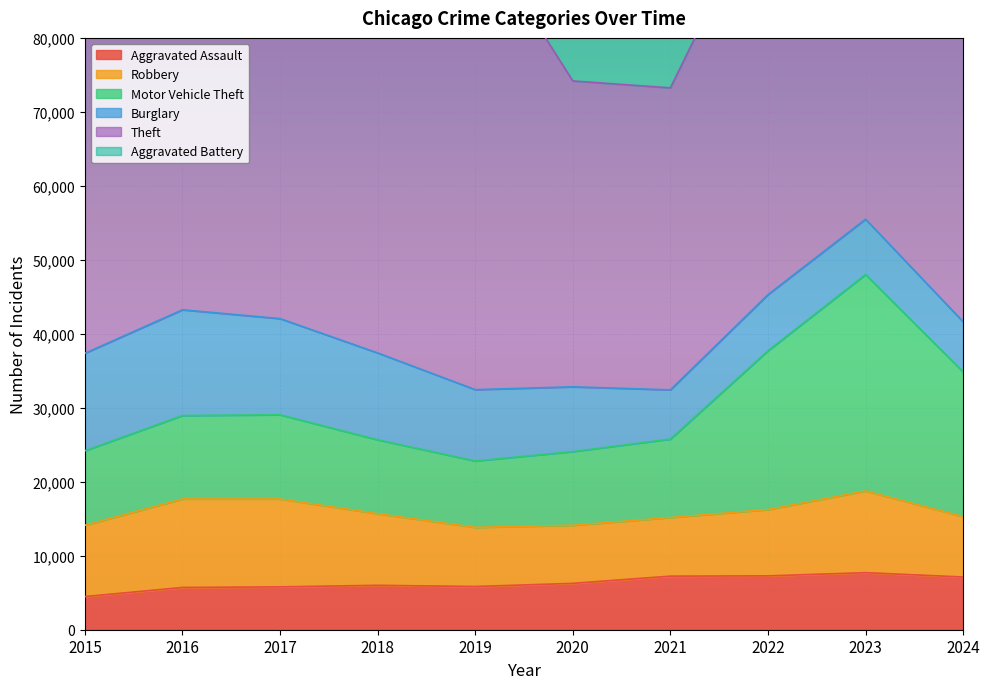

At which label does Theft first exceed 57461?

2016